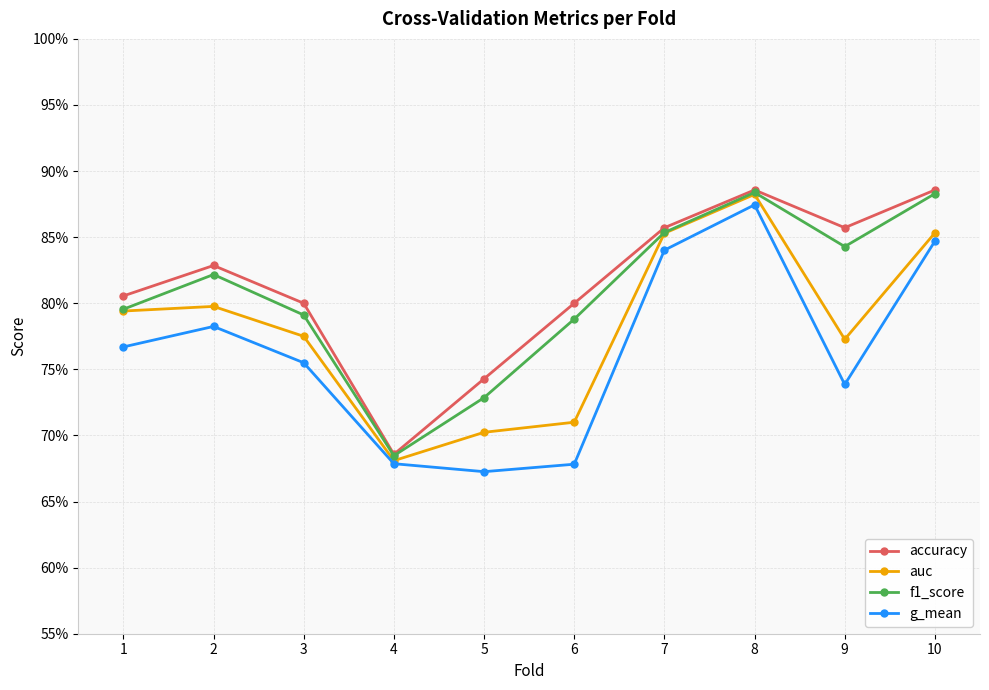

What is the value of the g_mean point at the 7th from the left?

0.8